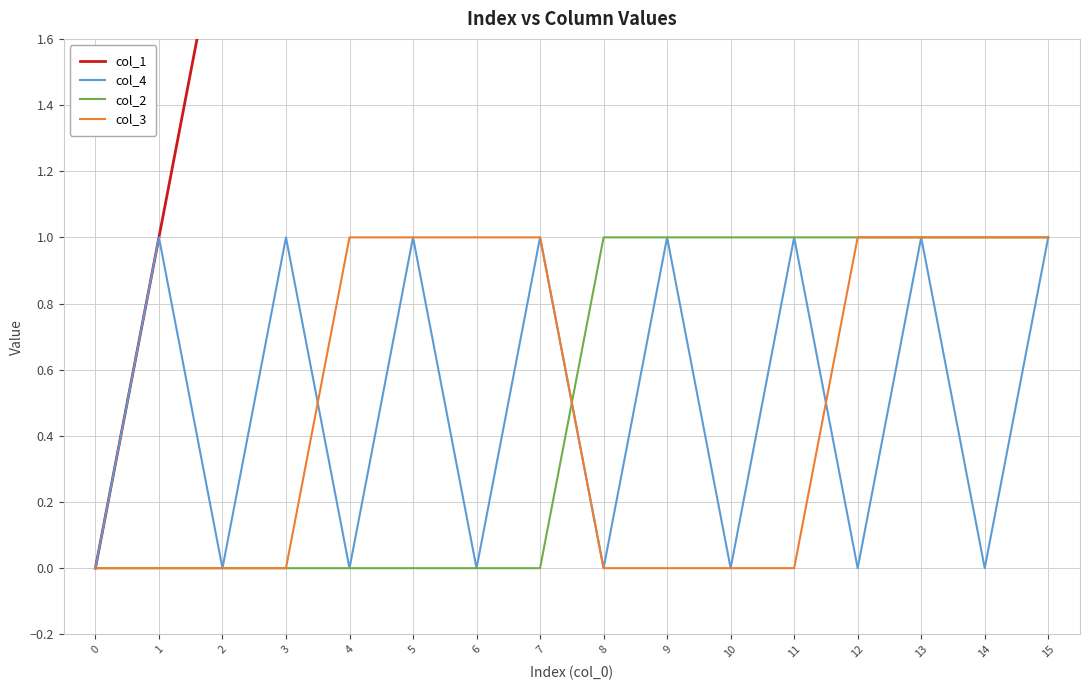

At which category is the sum across all series the highest?

15